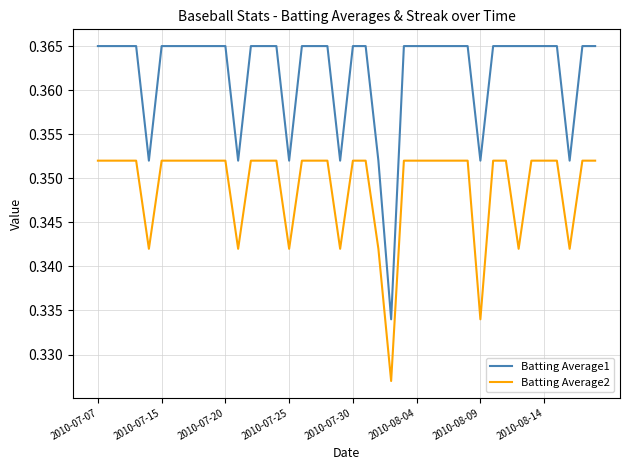

True or false: Batting Average2 and Batting Average1 cross at least once.

False